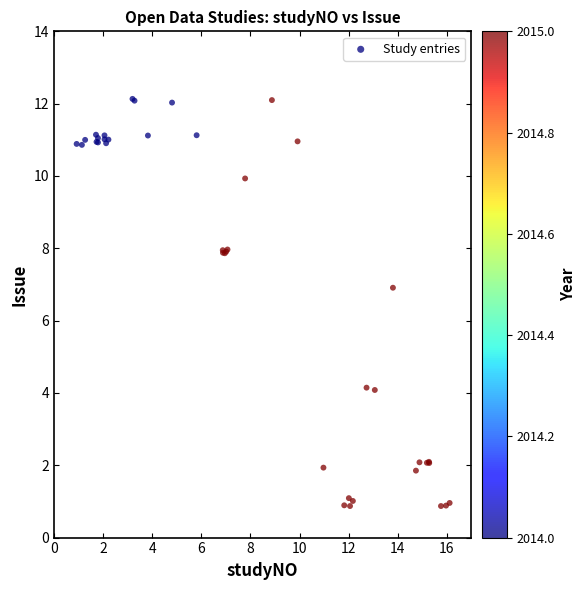

What Y value in the scatter plot is closest to 6?

6.9